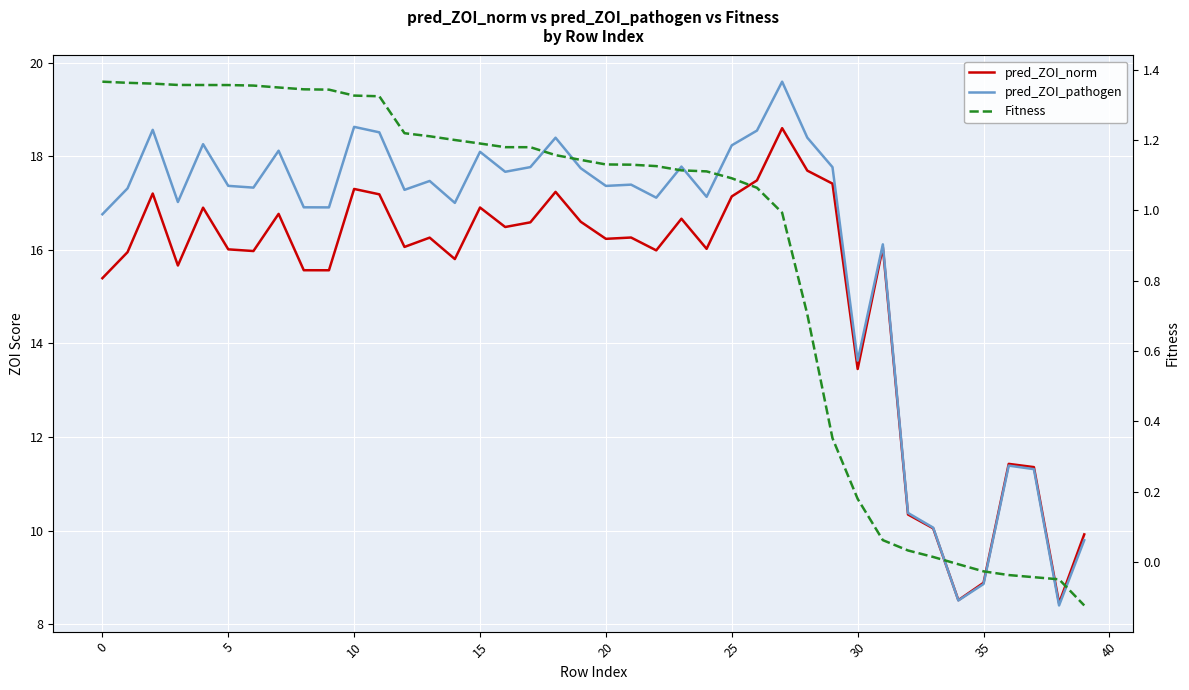

Is it true that pred_ZOI_pathogen equals 10.7 at 23?

False